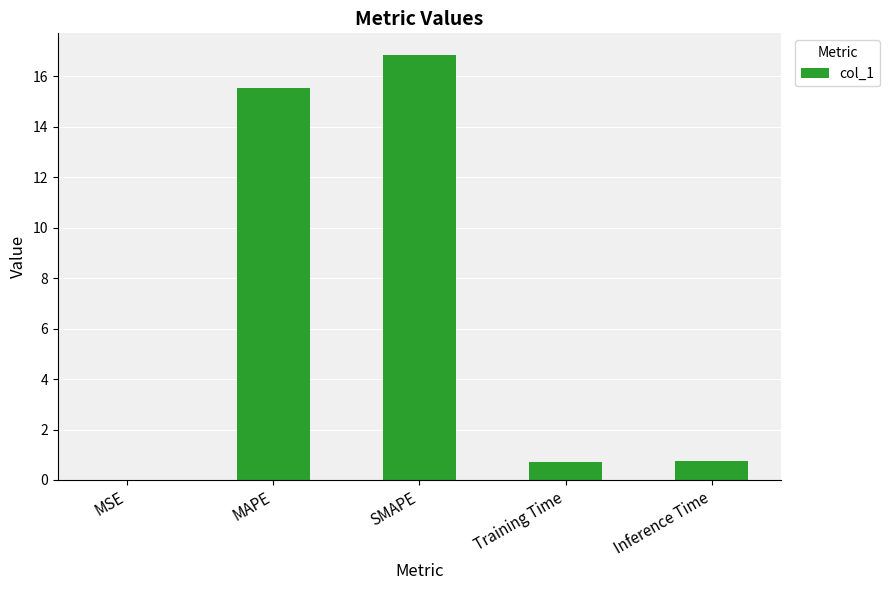

Between SMAPE and MSE, which is larger?

SMAPE